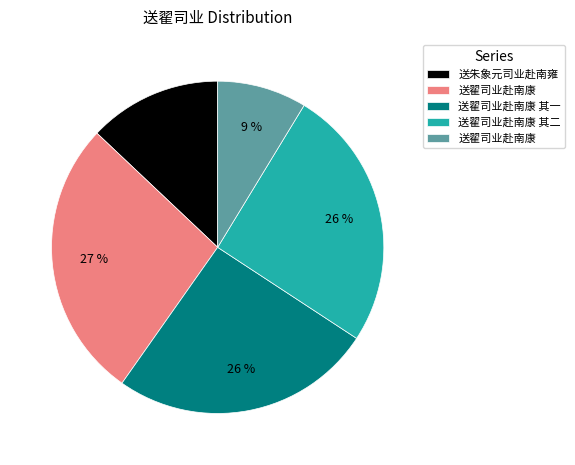

Does any single category account for the majority?

No